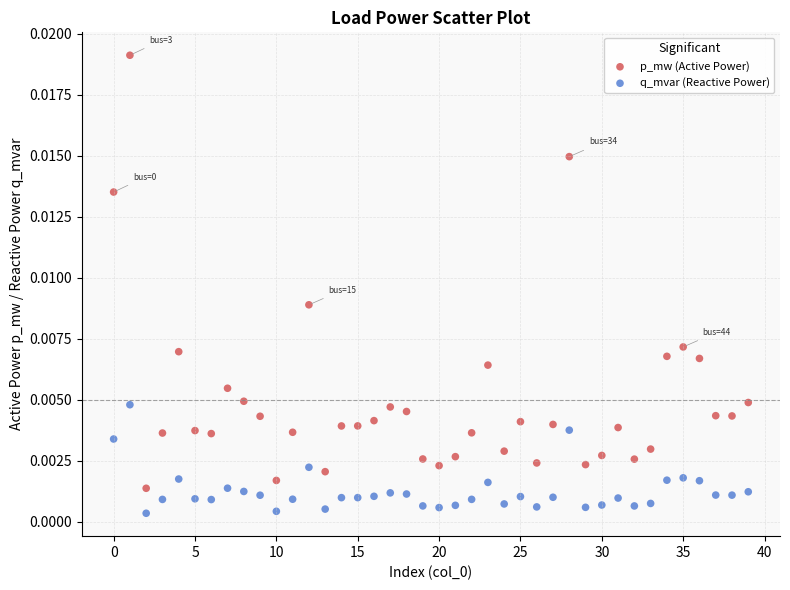

Which series has the largest Y range (max minus min)?

p_mw (Active Power)